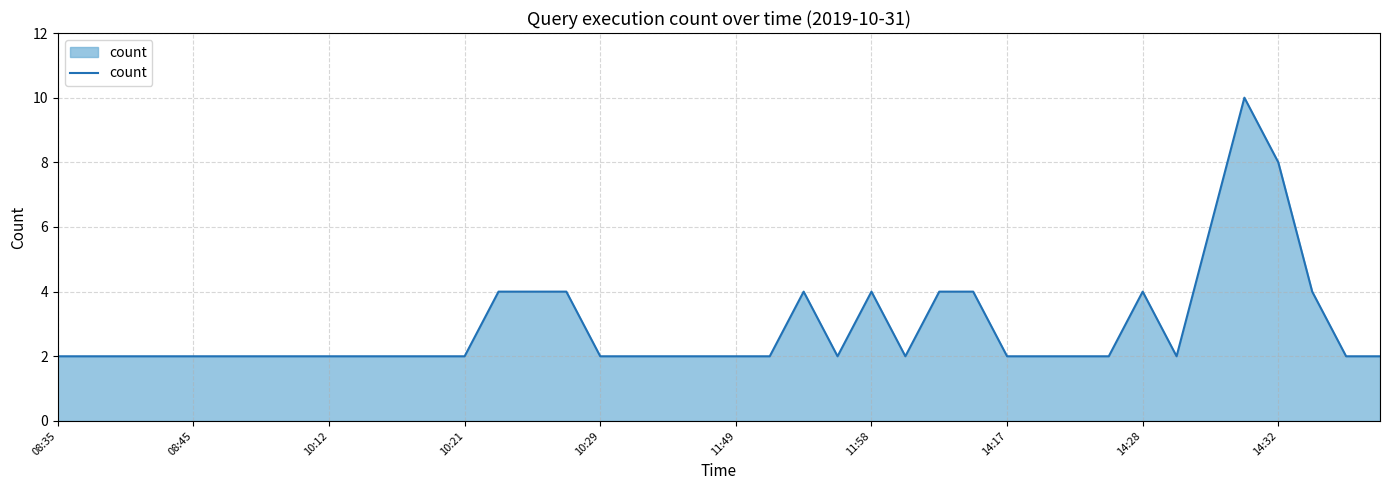

What is the difference between the maximum and minimum values?

8